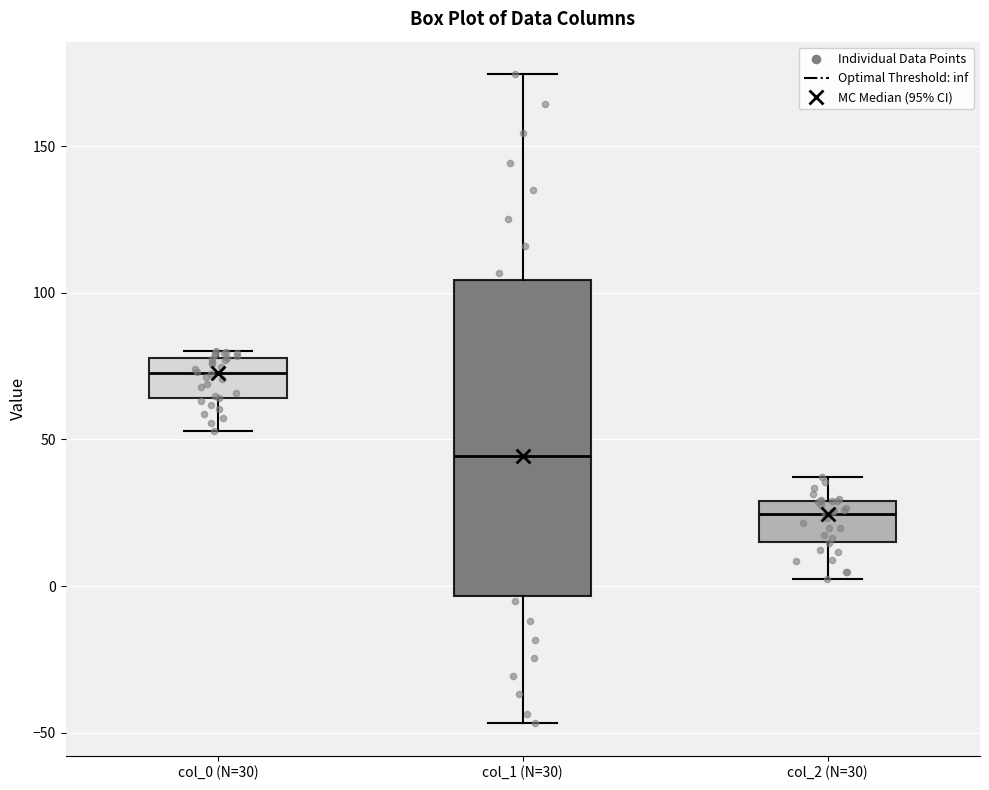

Reading left to right, read every box against the y-axis: the position of its median line, the range the box covers, and the ends of its whiskers. The values are not printed on the chart, so give them approximately, as read against the axis.

col_0 (N=30): median 75, box 65 to 80, whiskers 55 to 80 (just above the box's upper edge)
col_1 (N=30): median 45, box -5 to 105, whiskers -45 to 175
col_2 (N=30): median 25, box 15 to 30, whiskers 0 to 35